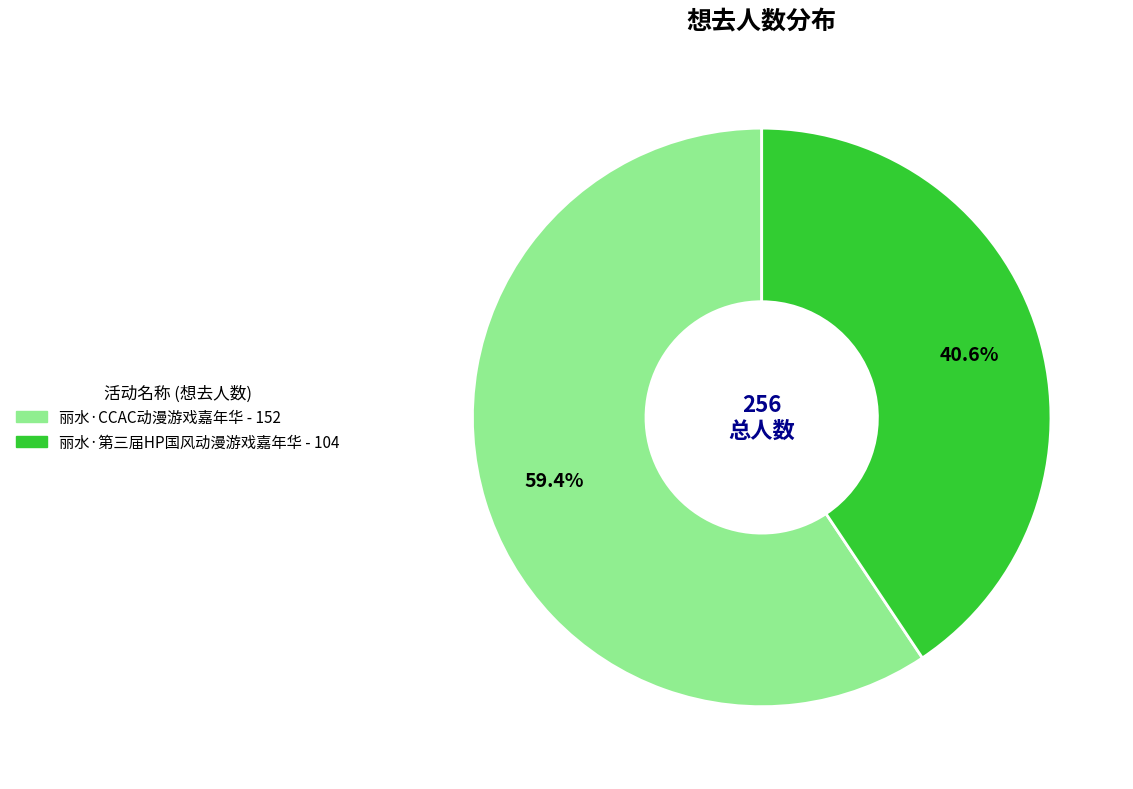

To the nearest percent, what is the difference between the 丽水·CCAC动漫游戏嘉年华 and 丽水·第三届HP国风动漫游戏嘉年华 slice percentages?

19%